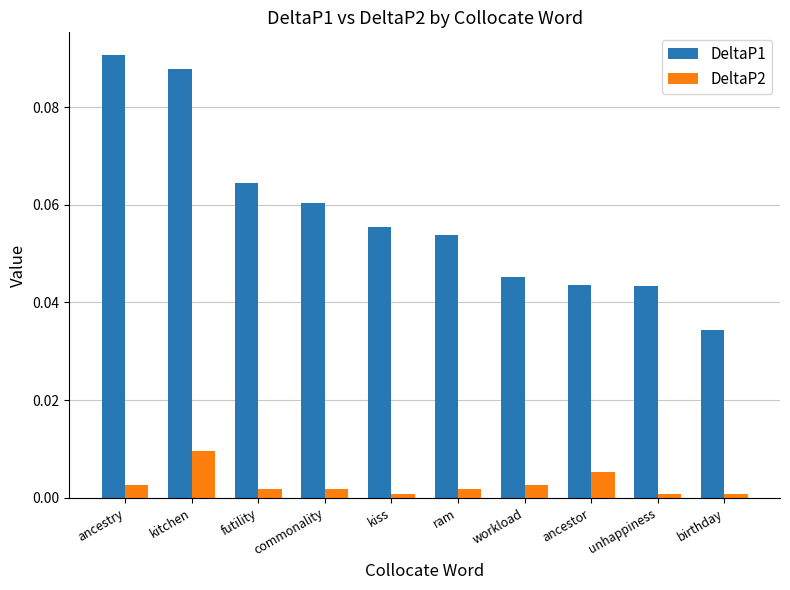

At which label is DeltaP1 closest to 0?

birthday